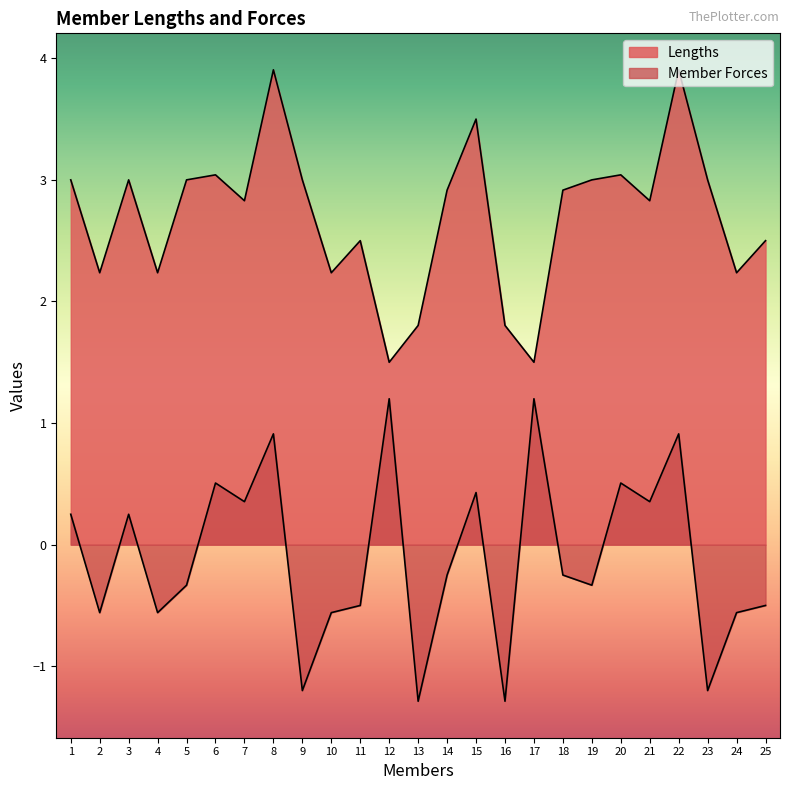

Rank the series by their maximum value, from highest to lowest.

Lengths, Member Forces